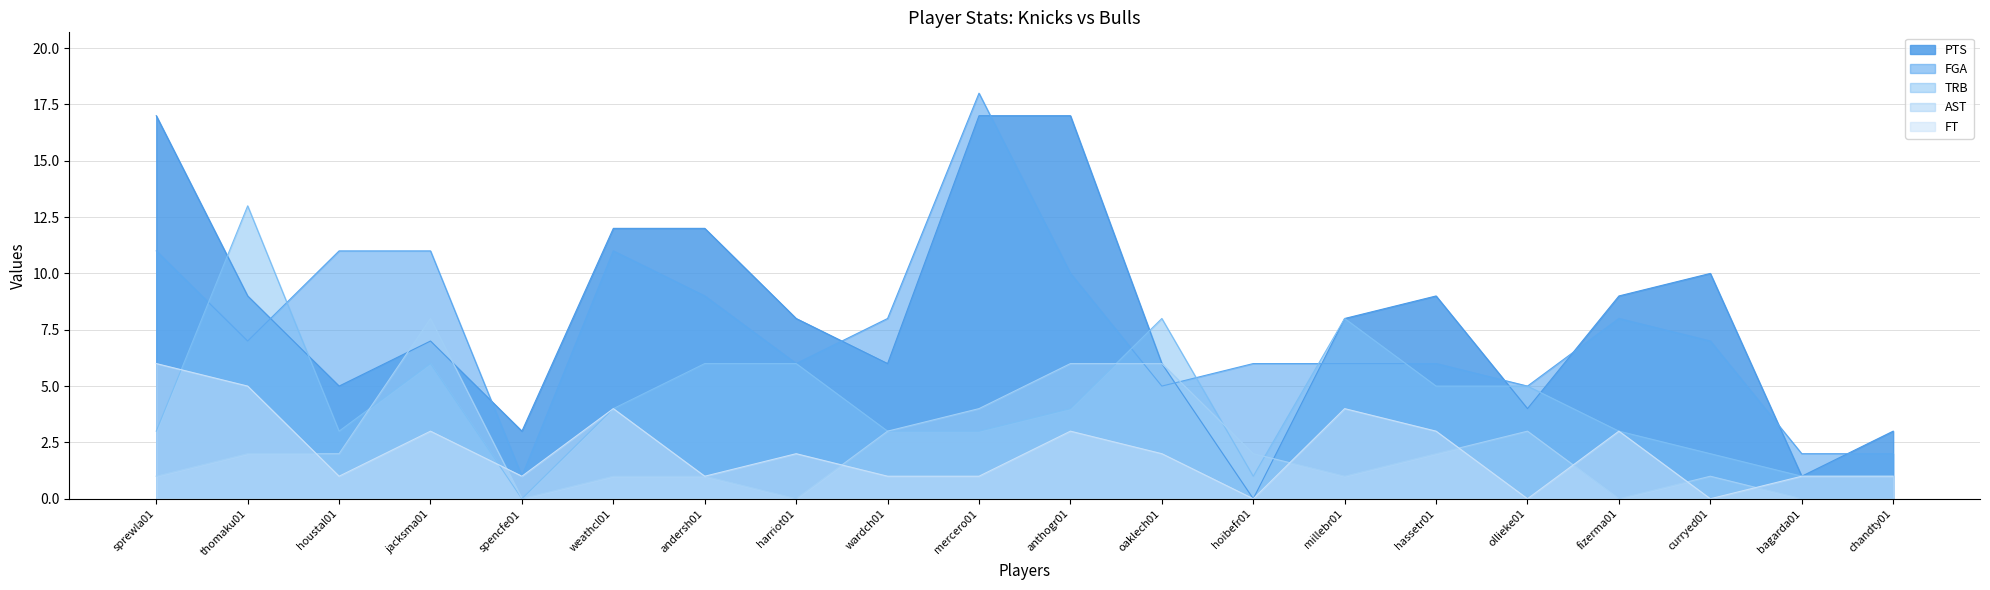

What is the average value of the FGA series?

8